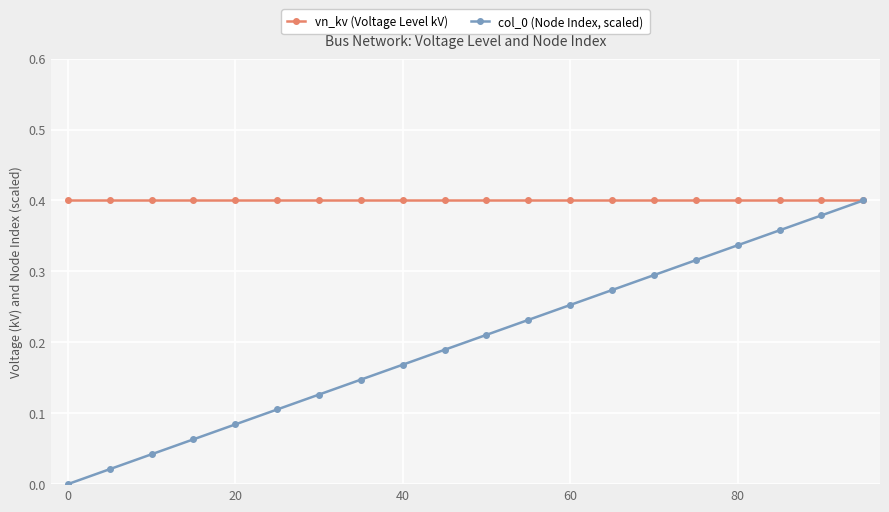

Which series has the largest total across all categories?

vn_kv (Voltage Level kV)